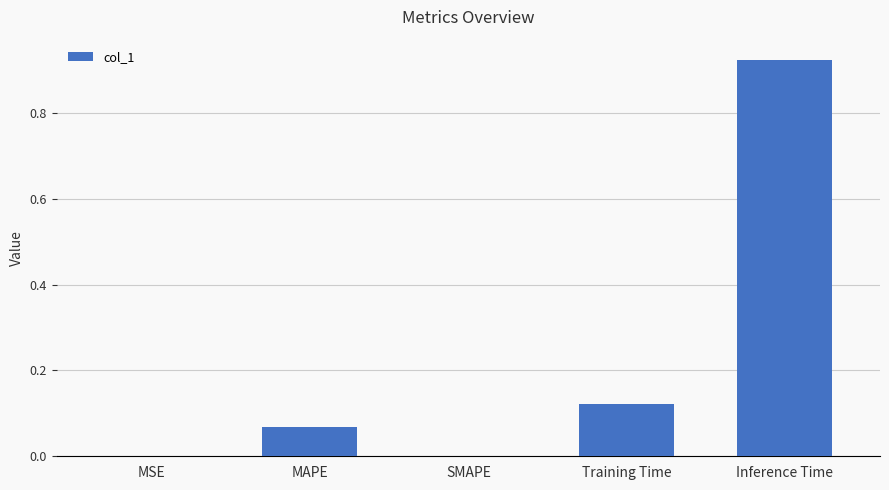

Between MAPE and MSE, which is larger?

MAPE